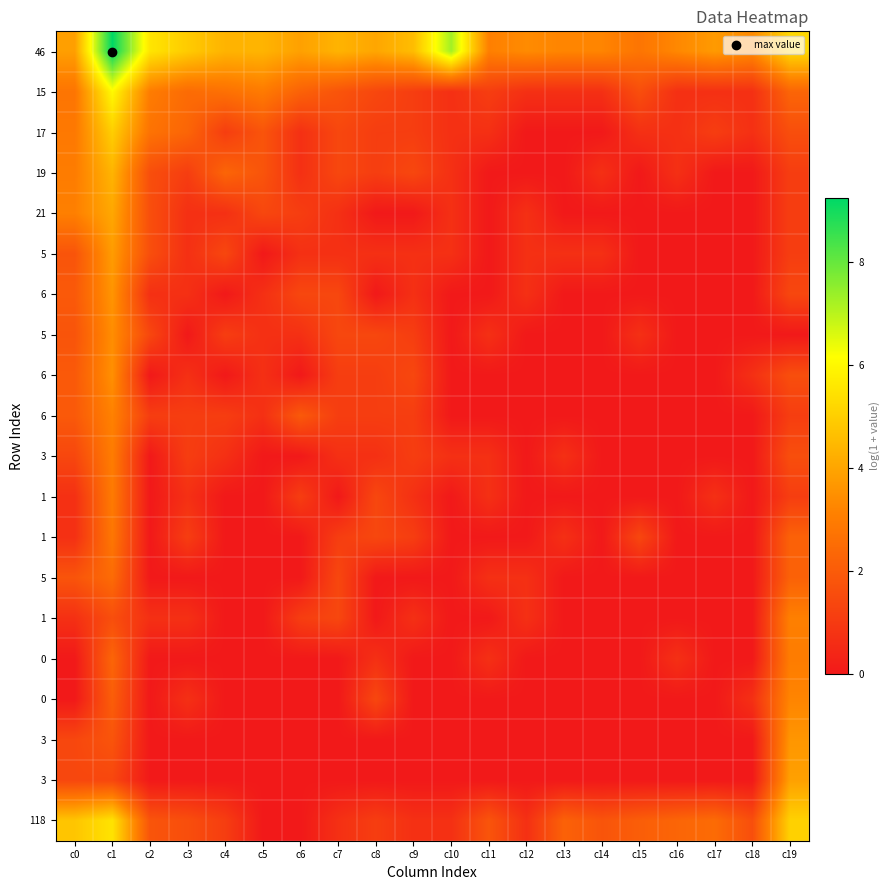

How many series are shown in this chart?

20